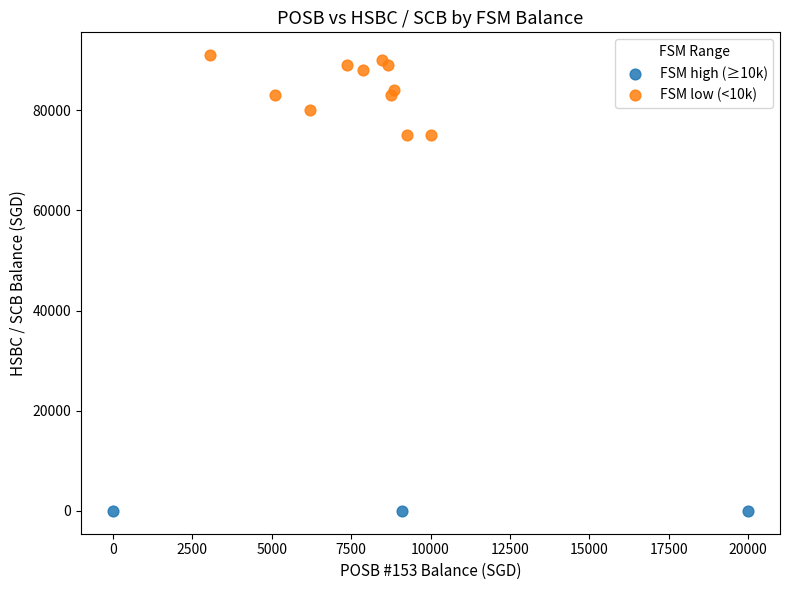

Which series reaches the minimum Y coordinate?

FSM high (≥10k)